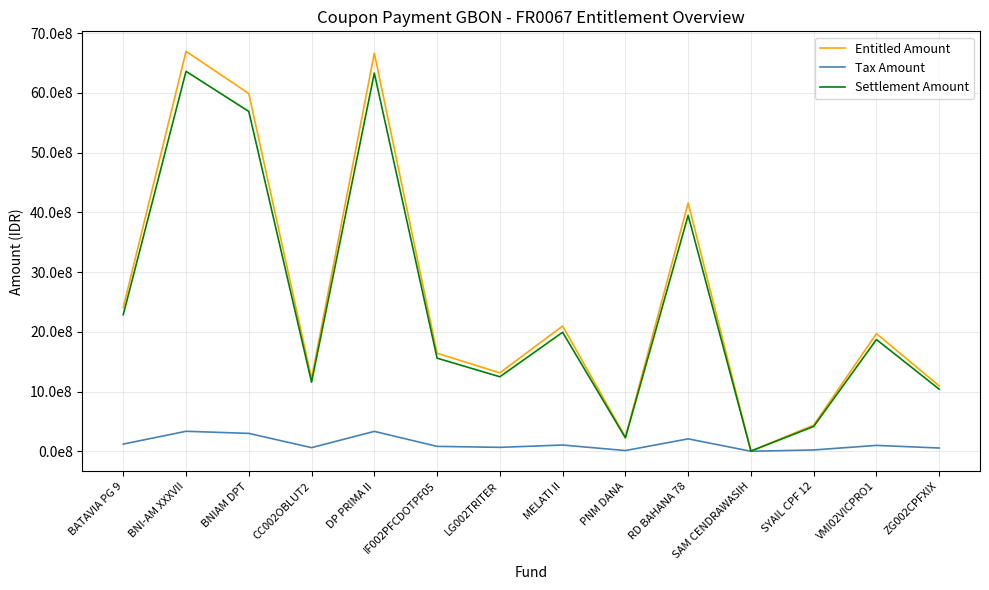

In Entitled Amount, how many points are lower than both neighbors (excluding endpoints)?

4